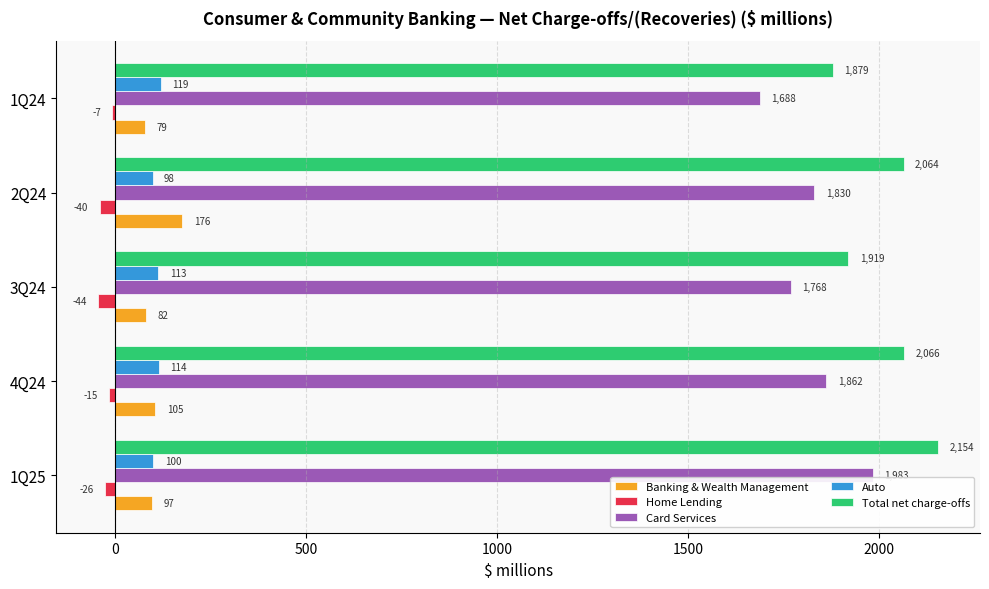

What is the sum of all Banking & Wealth Management values?

539